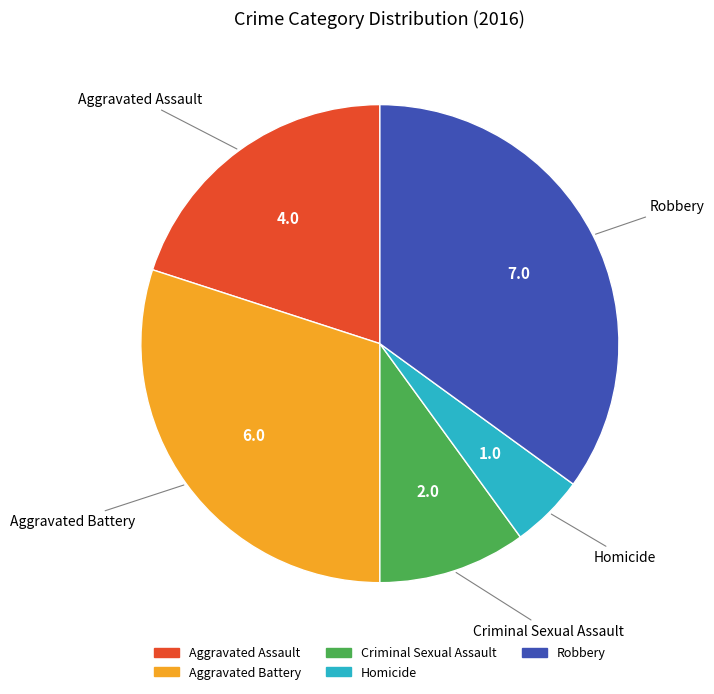

Between Homicide and Aggravated Battery, which is larger?

Aggravated Battery